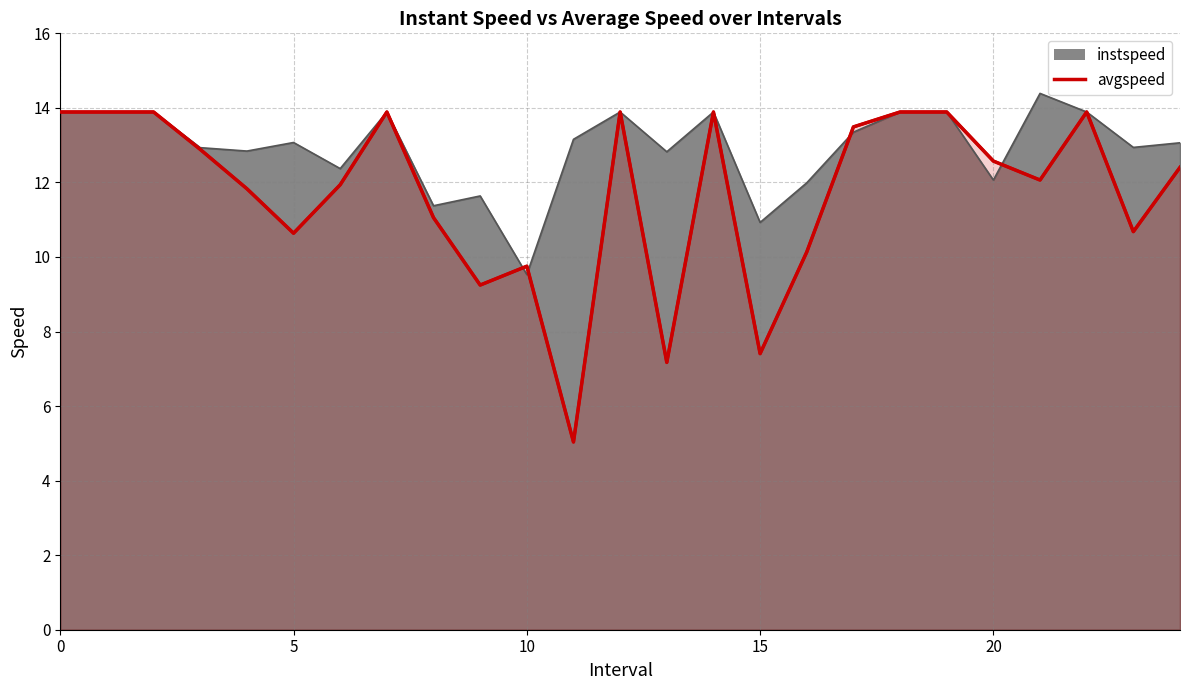

What is the value of the instspeed point at the 1st from the left?

13.9